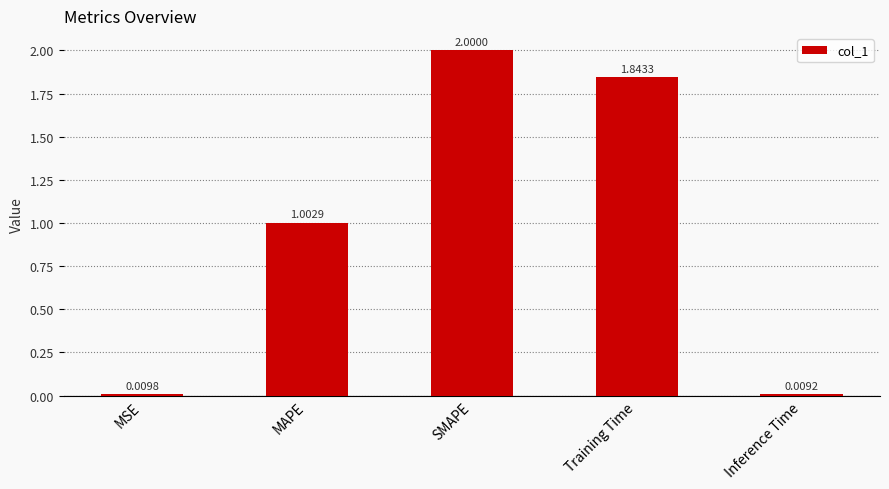

How many data points does each series have?

5